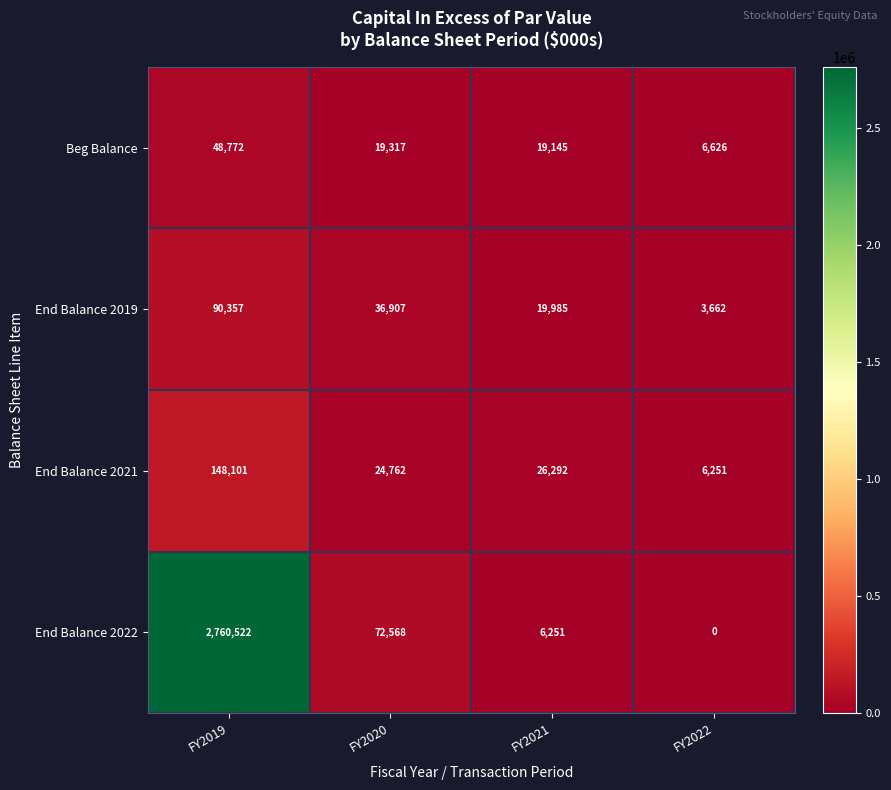

Between FY2019 and FY2020, which series saw the biggest shift?

End Balance 2022